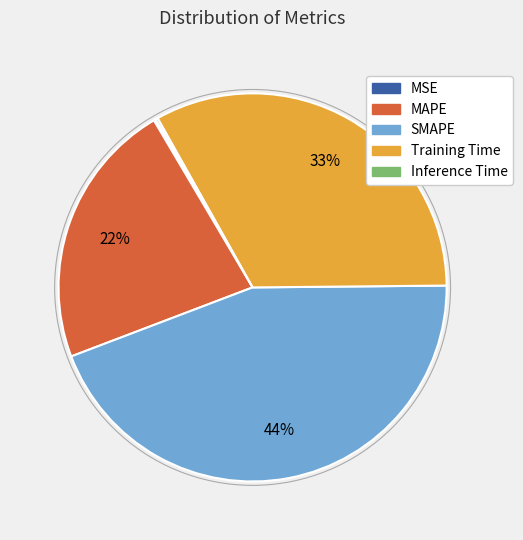

To the nearest percent, what is the difference between the largest and smallest slice percentages?

44%